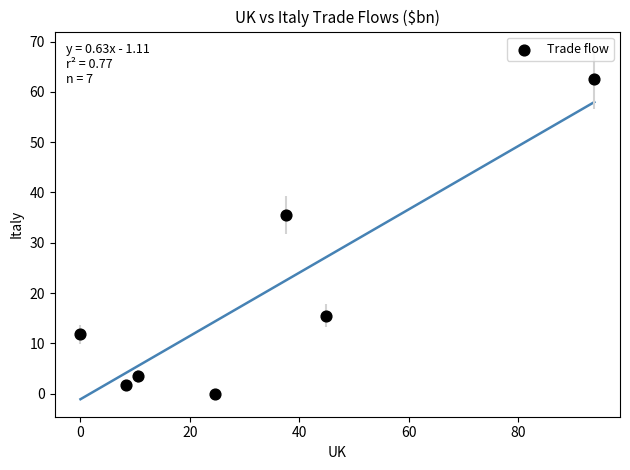

What is the average X value?

31.4